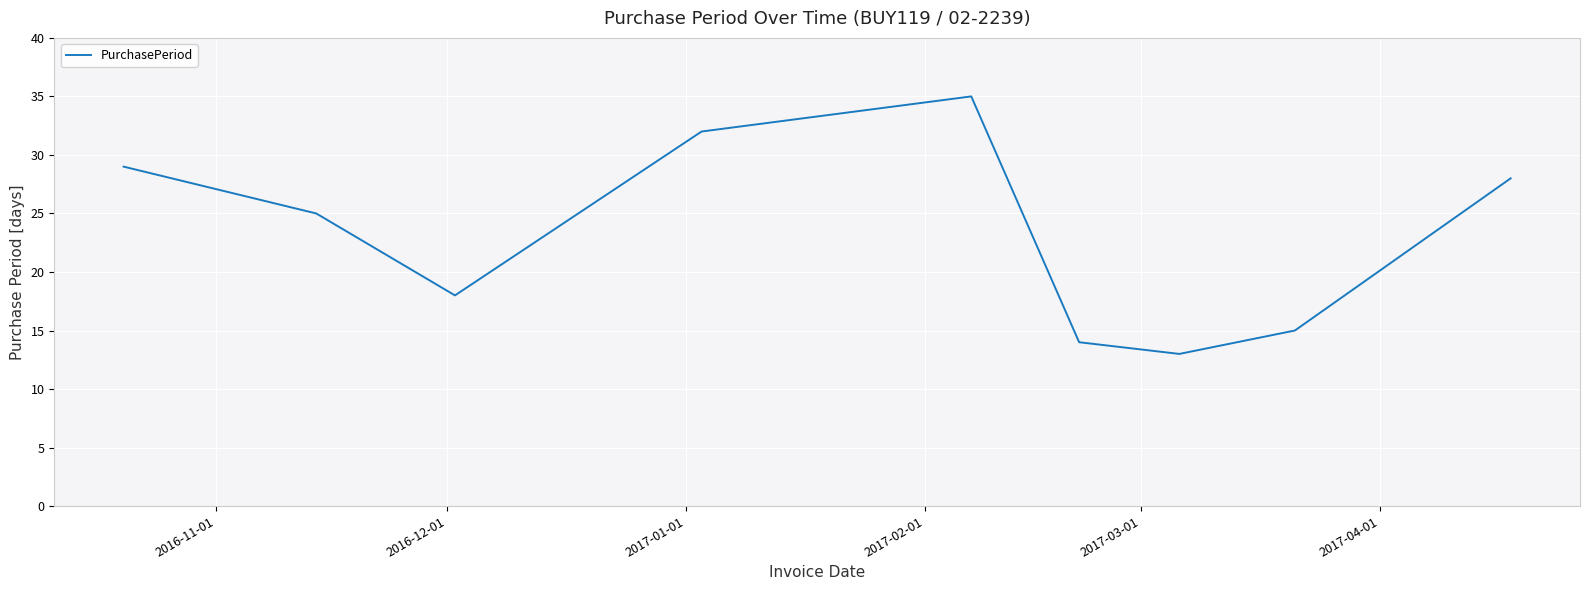

How many values are below 25?

4